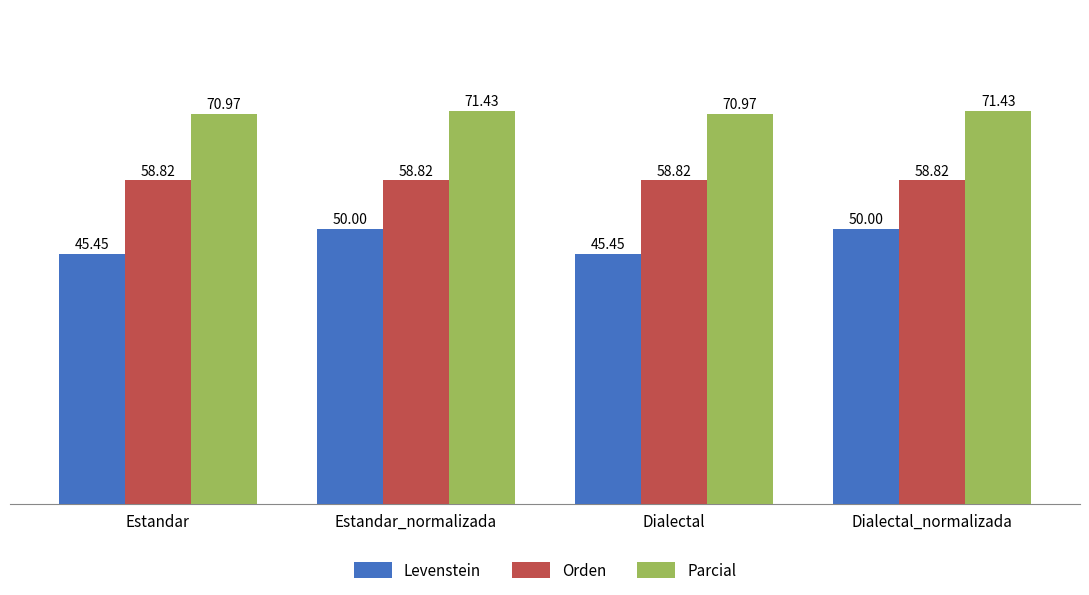

What is the approximate value of Orden at Estandar?

58.8